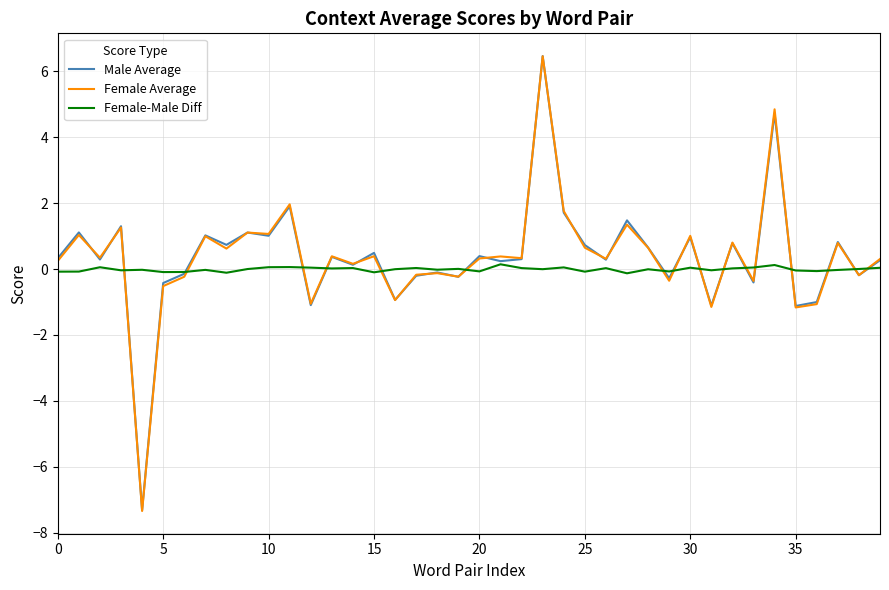

What is the smallest value displayed?

-7.3